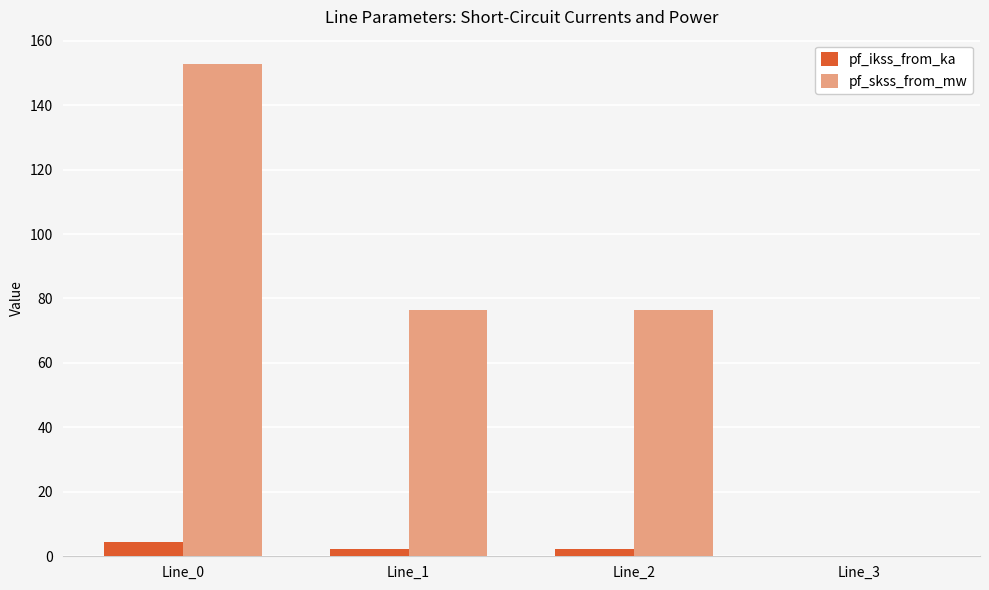

Reading left to right, list all the values displayed in this chart.

pf_ikss_from_ka: Line_0=4.4	Line_1=2.2	Line_2=2.2	Line_3=0.0
pf_skss_from_mw: Line_0=152.7	Line_1=76.3	Line_2=76.3	Line_3=0.0